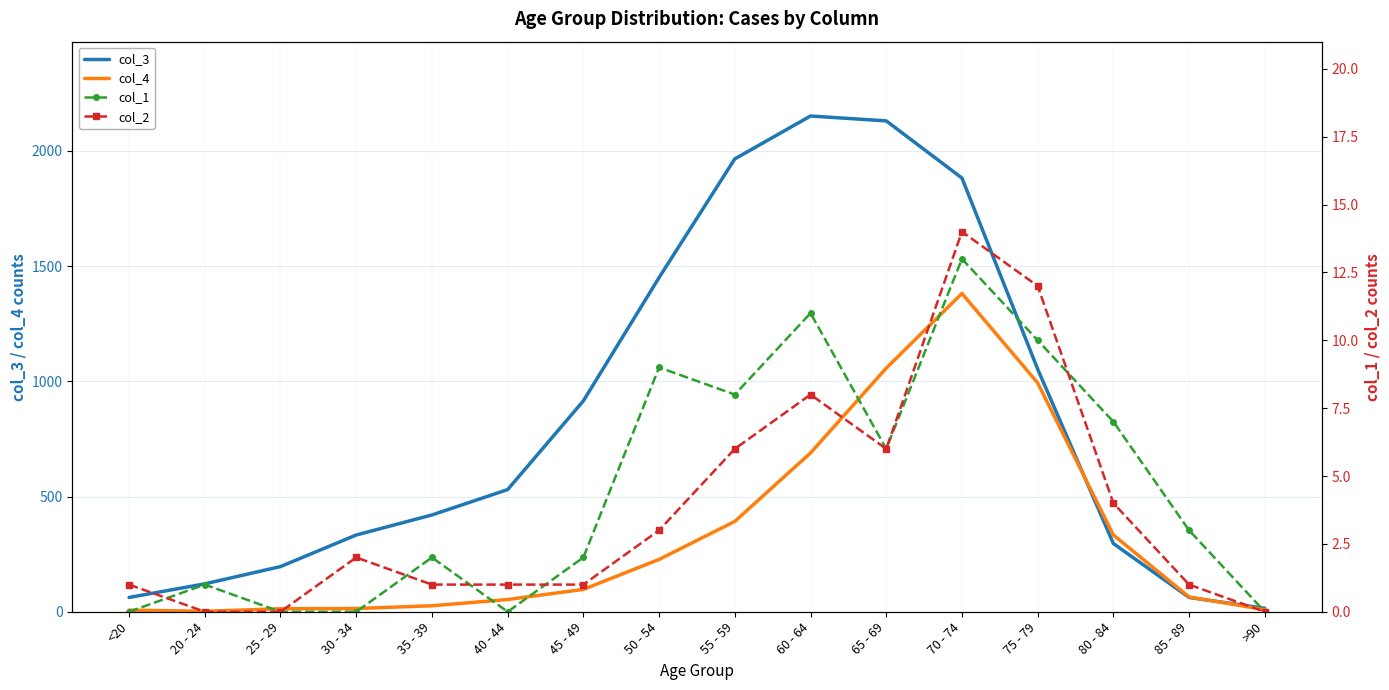

At which category does col_2 reach its first local valley?

65 - 69